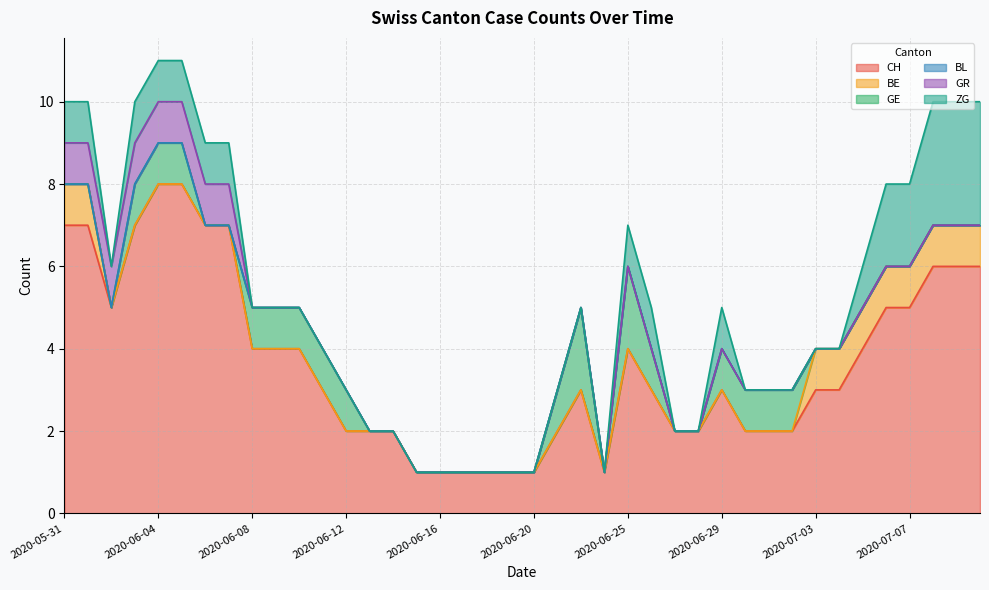

True or false: BE has a value of 0 at 2020-06-01.

False